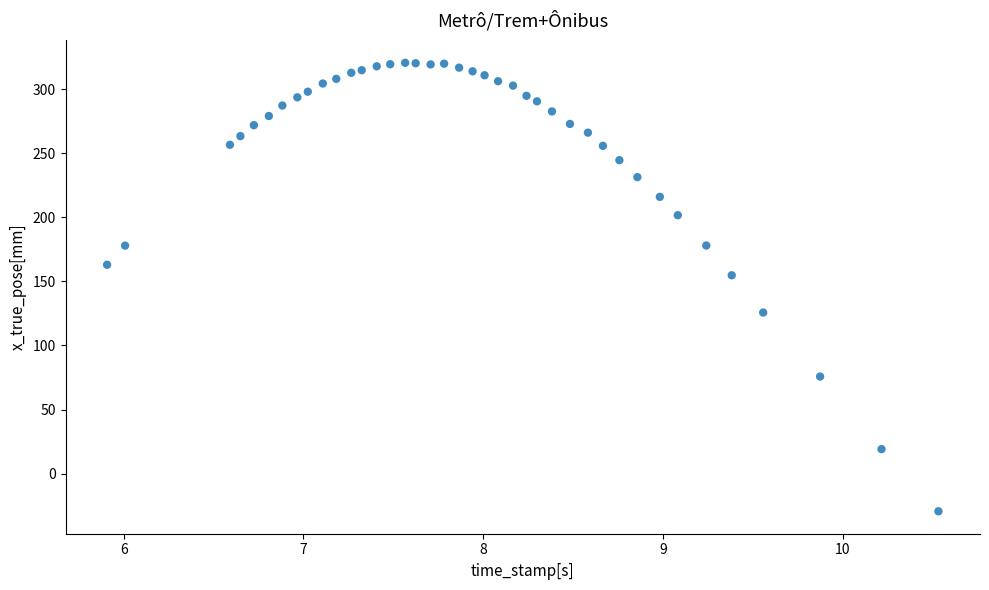

What Y value in the scatter plot is closest to 145?

154.8